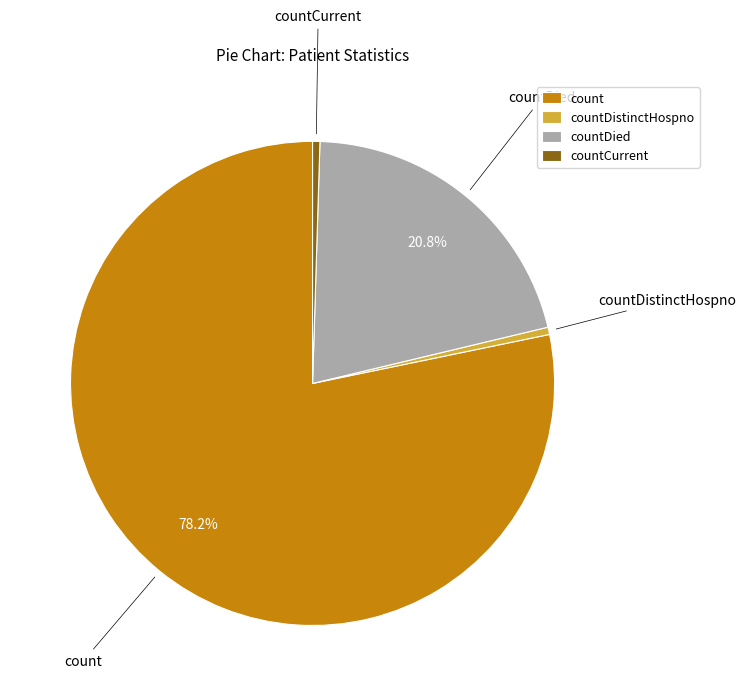

Is the sum of countDistinctHospno and count greater than half?

Yes